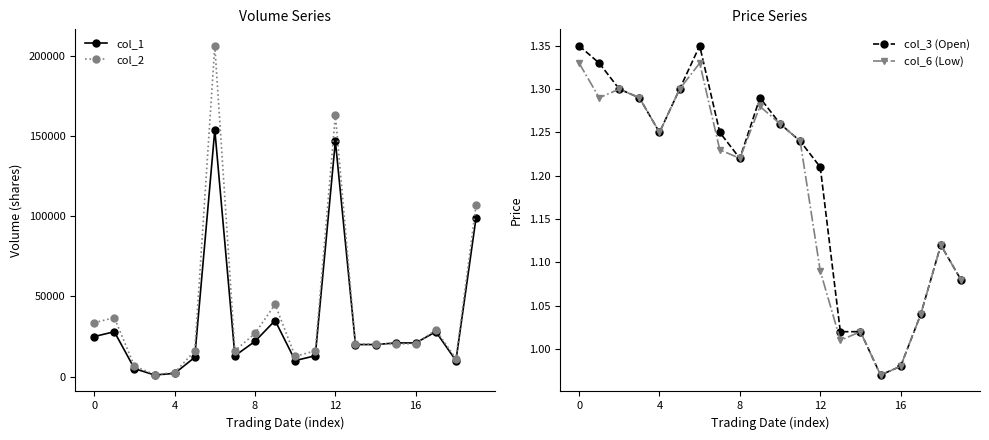

What are all the series names shown in the legend?

col_1, col_2, col_3 (Open), col_6 (Low)